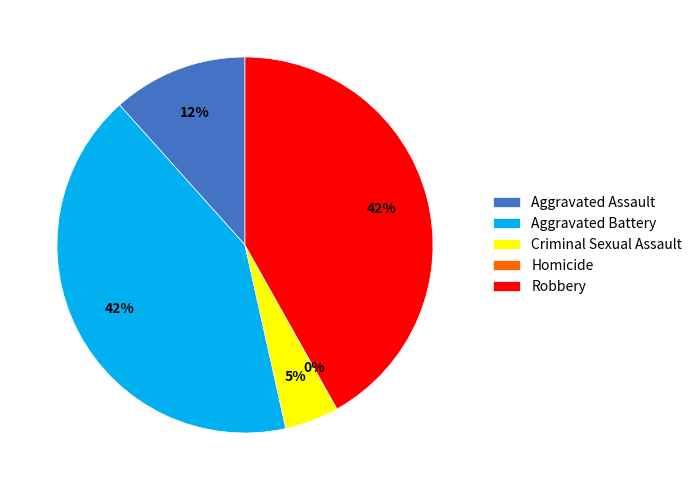

Which category has the biggest portion of the pie?

Aggravated Battery